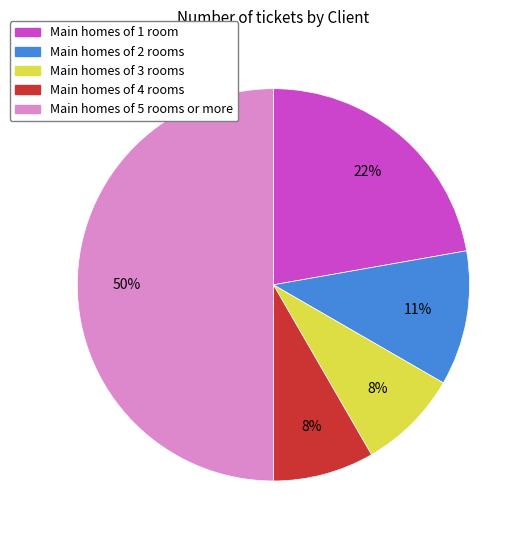

To the nearest percent, what is the average slice percentage?

20%